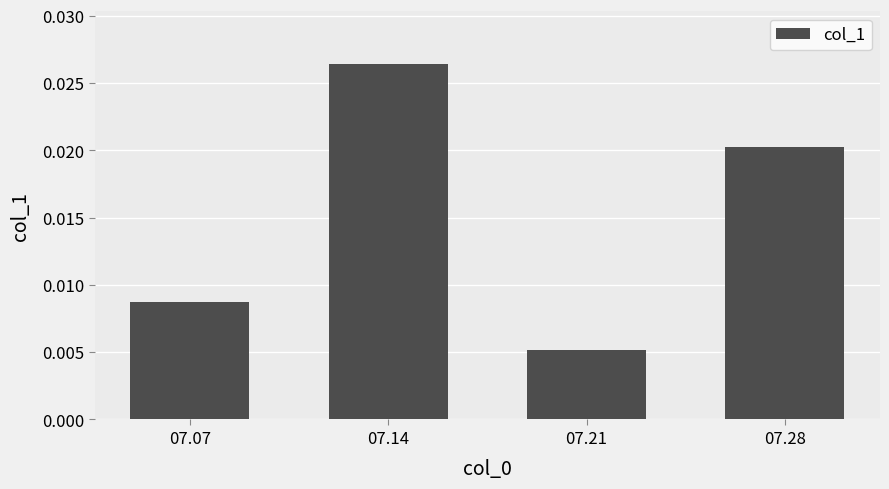

List the labels in order of value, smallest first.

07.21, 07.07, 07.28, 07.14